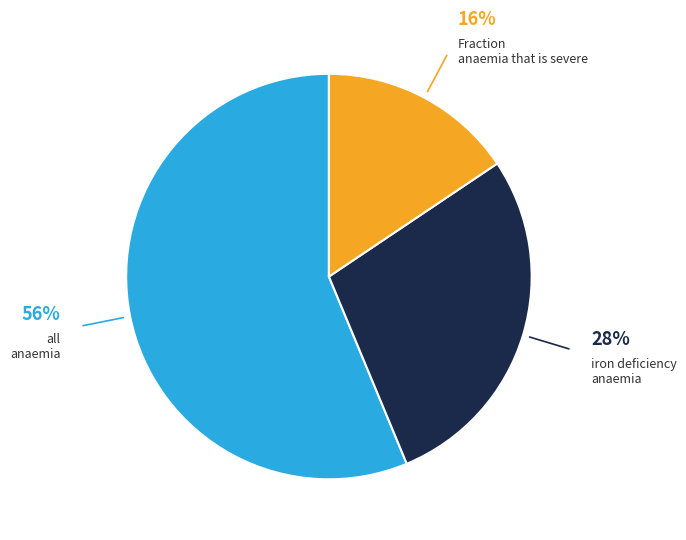

To the nearest percent, what is the average slice percentage?

33%